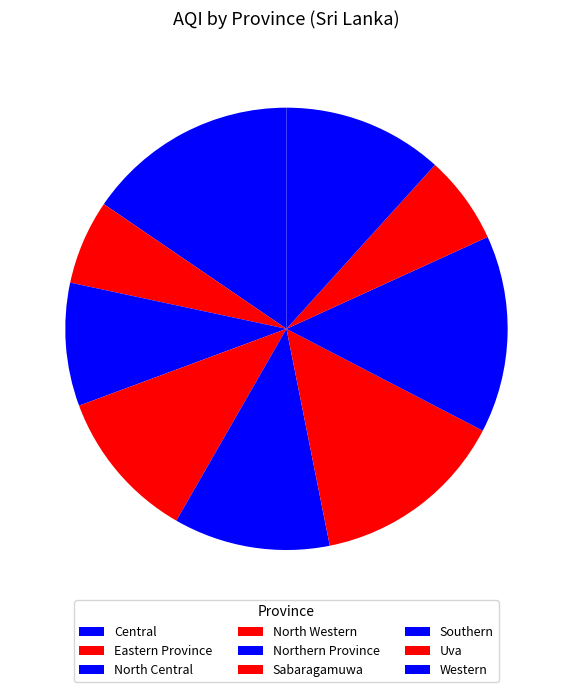

Approximately how many times larger is the value at Central compared to Uva?

2.4